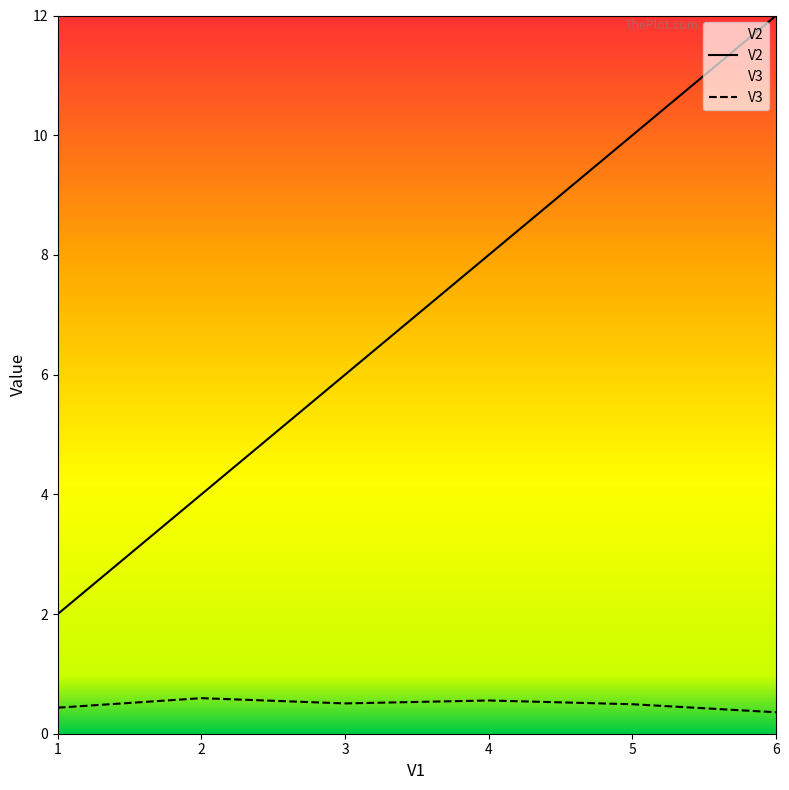

How many interior local peaks does the V3 series have?

2